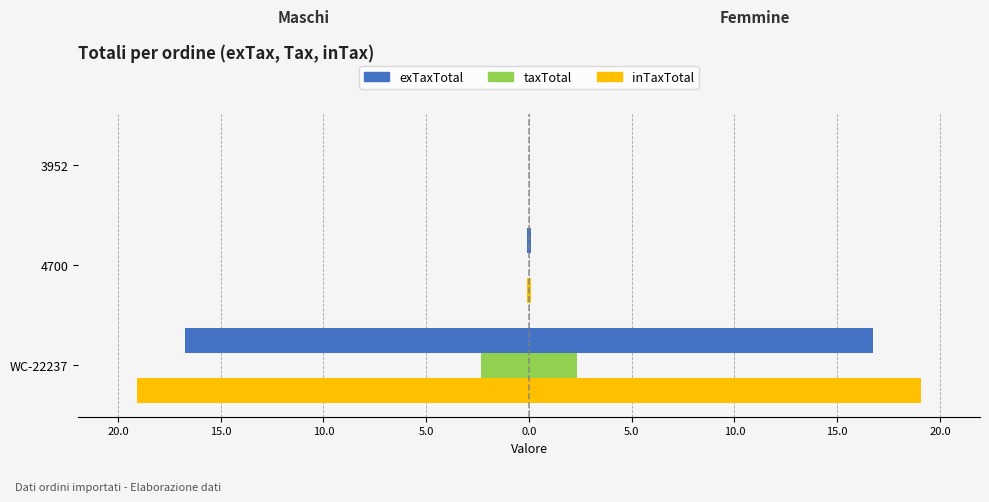

What are all the series names shown in the legend?

exTaxTotal, taxTotal, inTaxTotal